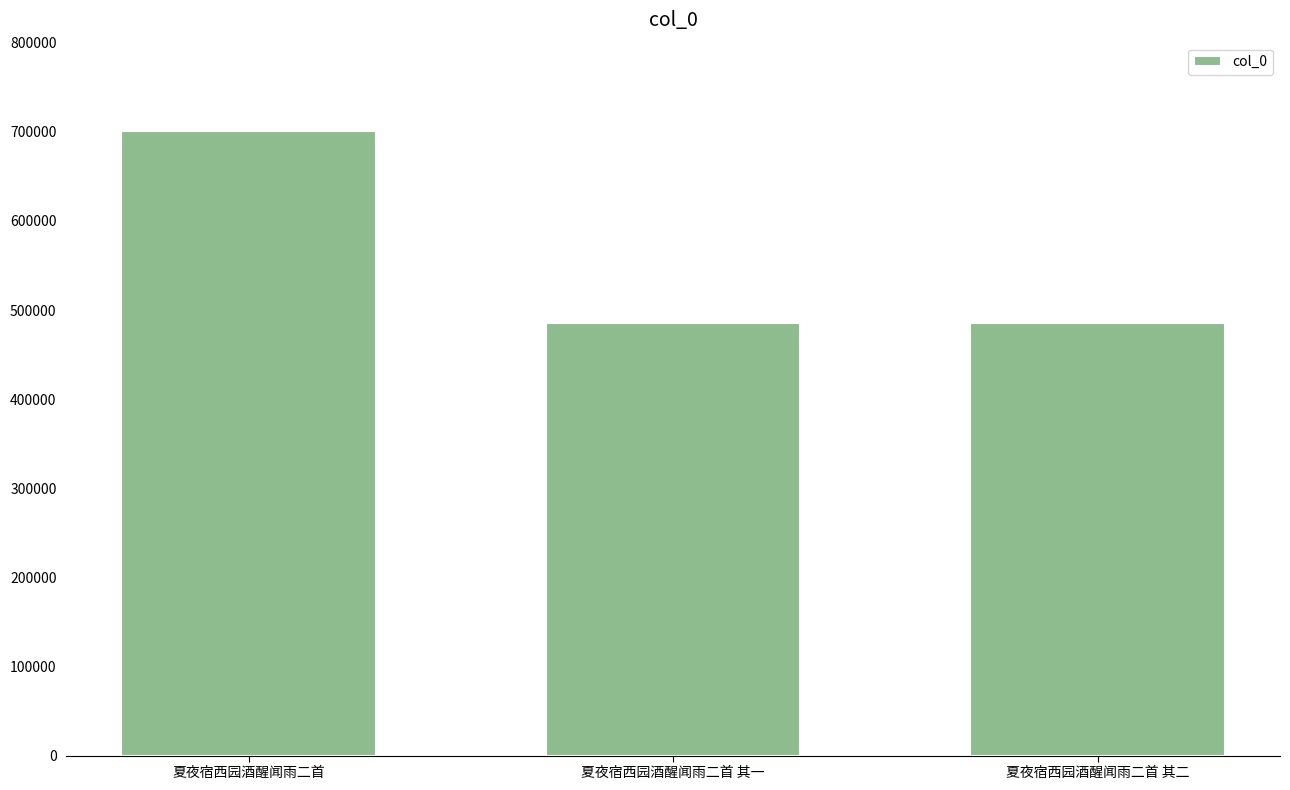

Which category has the highest value across all series?

夏夜宿西园酒醒闻雨二首